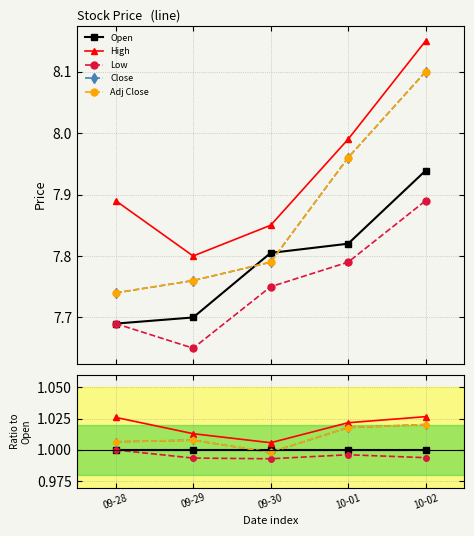

True or false: High and Adj Close cross at least once.

False